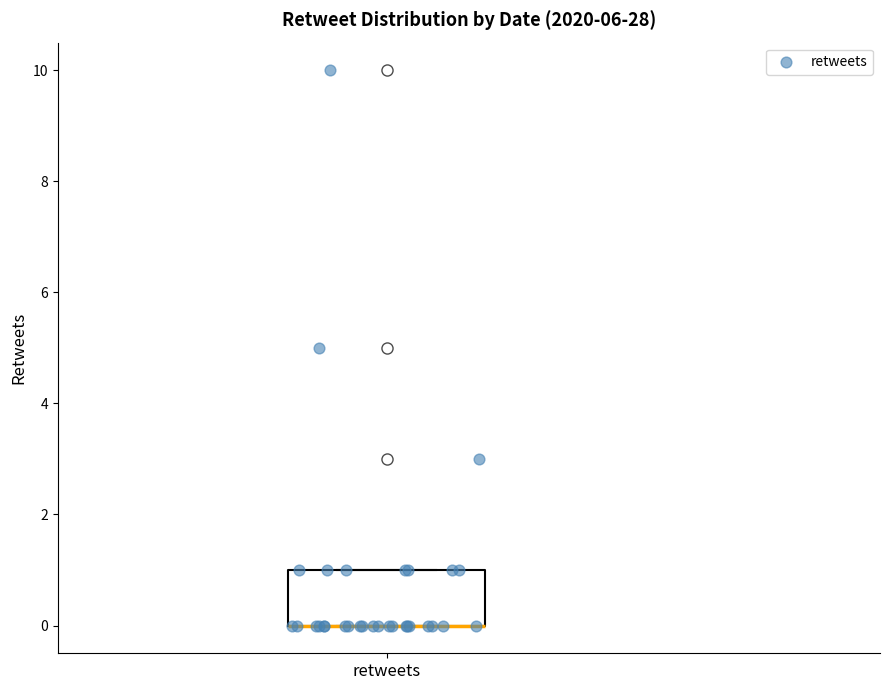

Where is the lower edge of the box for retweets on the y-axis? The values are not printed on the chart, so give them approximately, as read against the axis.

0